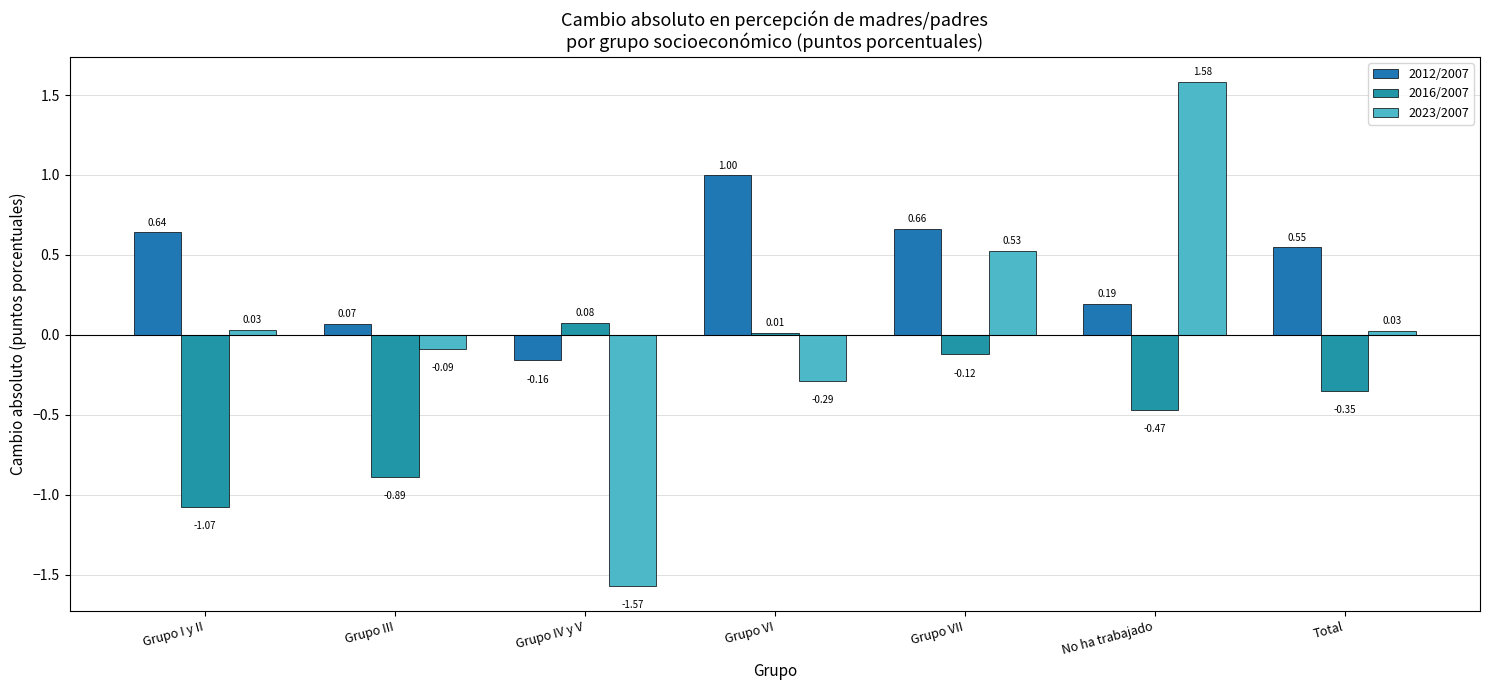

What is the difference between the maximum and second lowest values in the 2012/2007 series?

0.9